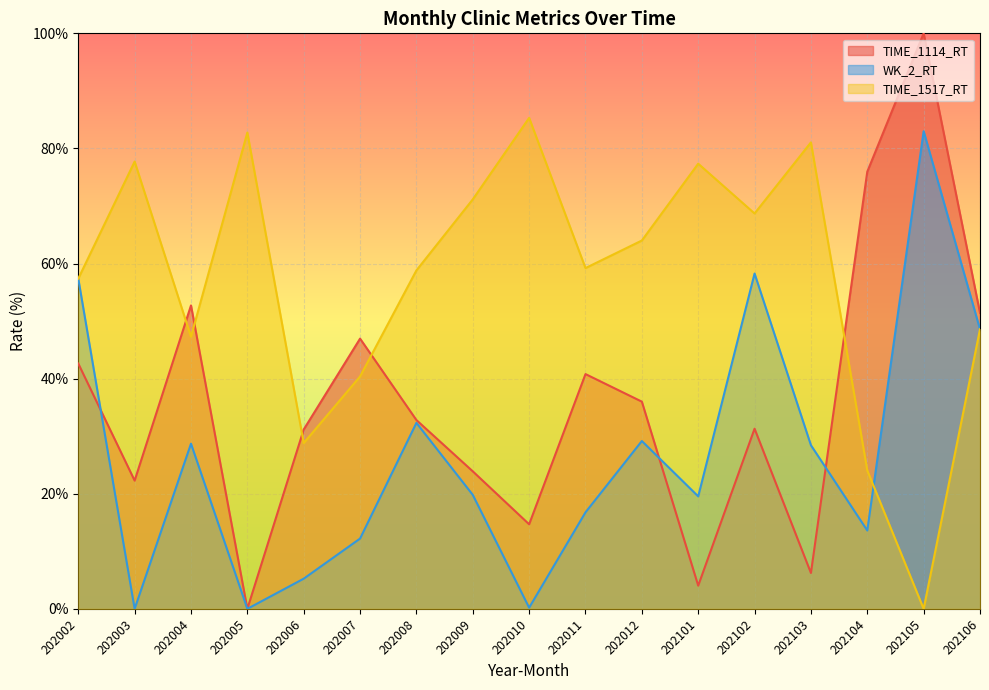

Count the number of categories in the chart.

17